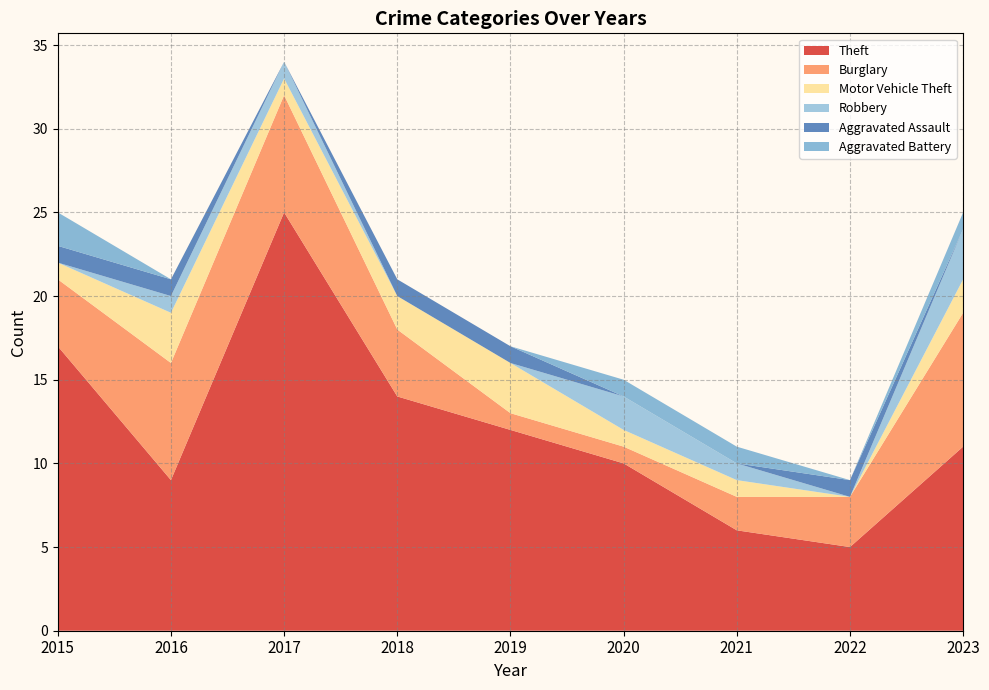

Reading left to right, what are all the values shown in this chart?

Theft: 17	9	25	14	12	10	6	5	11
Burglary: 4	7	7	4	1	1	2	3	8
Motor Vehicle Theft: 1	3	1	2	3	1	1	0	2
Robbery: 0	1	1	0	0	2	1	0	3
Aggravated Assault: 1	1	0	1	1	0	0	1	0
Aggravated Battery: 2	0	0	0	0	1	1	0	1